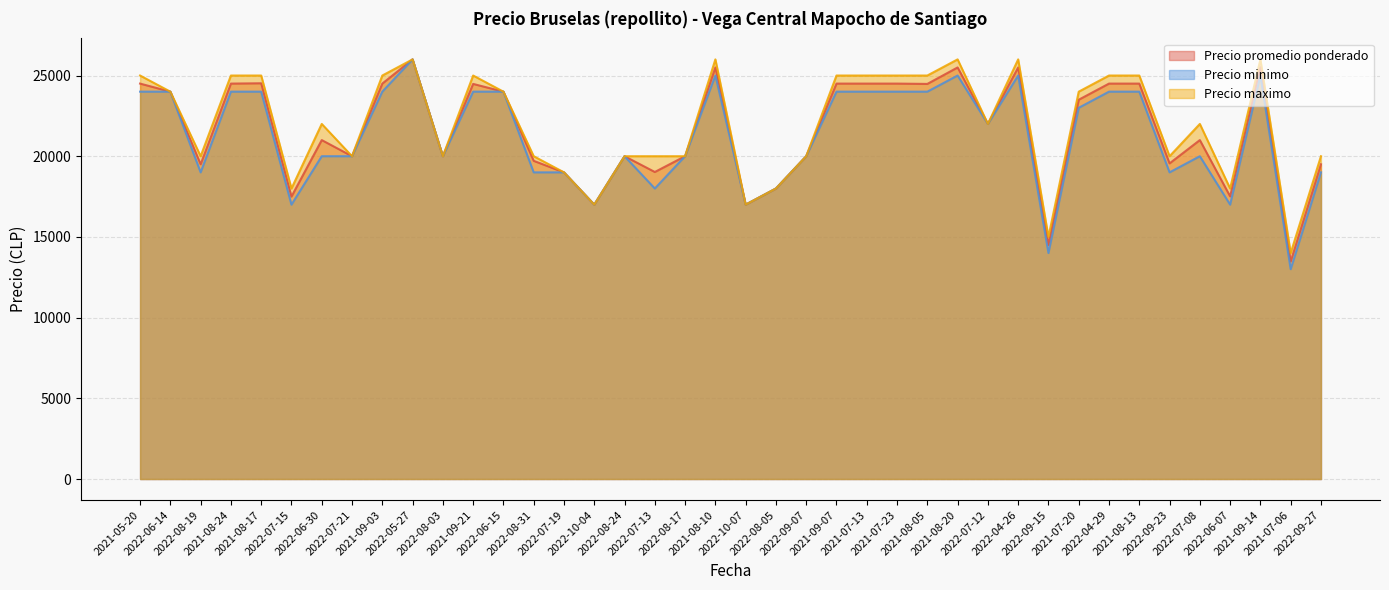

What are all the series names shown in the legend?

Precio promedio ponderado, Precio minimo, Precio maximo